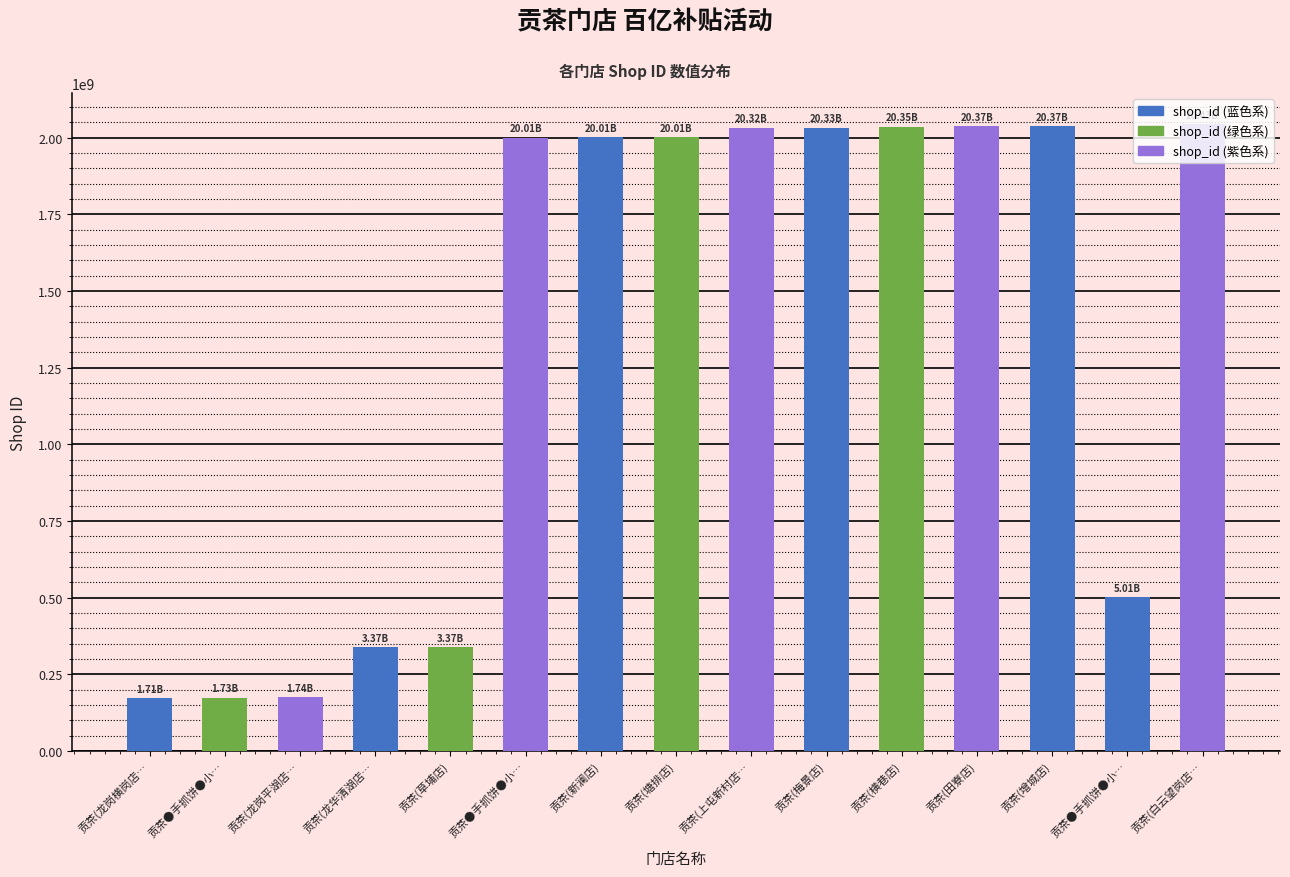

The chart shows a value of 3496187653 at 贡茶(塘排店). True or false?

False